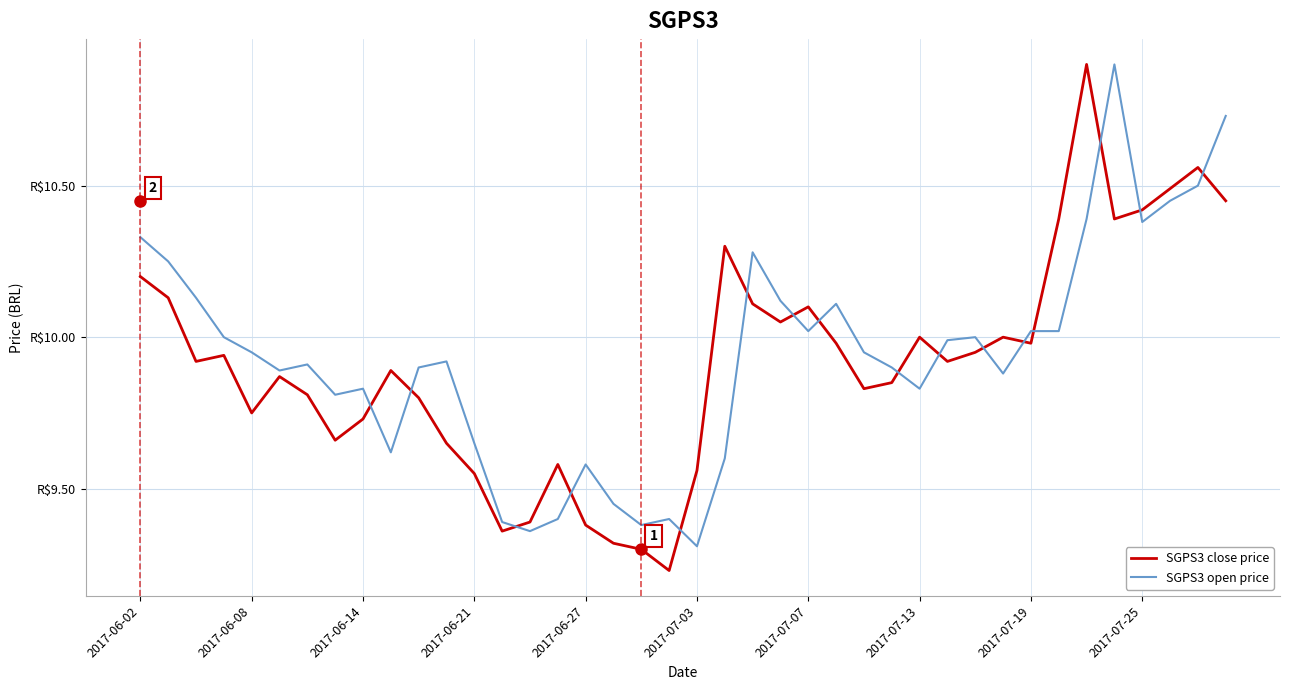

Does the chart have visible grid lines?

Yes